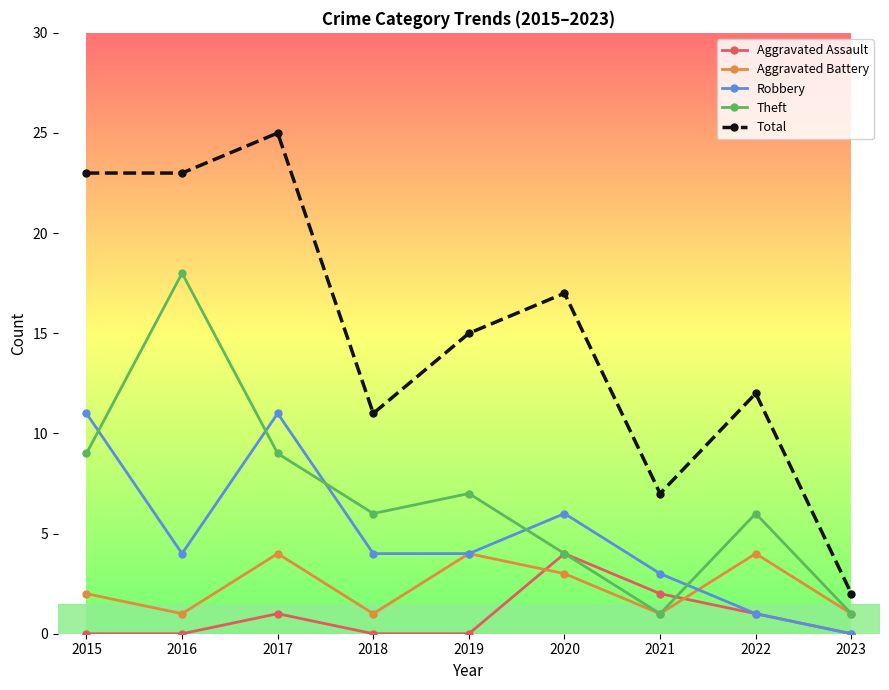

Where does the Theft series first go above 6?

2015